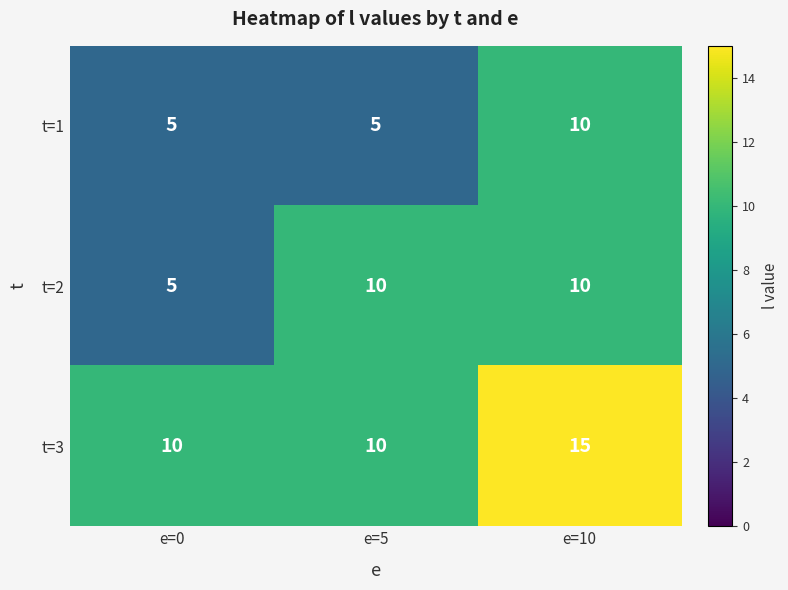

At which category is the sum across all series the highest?

e=10